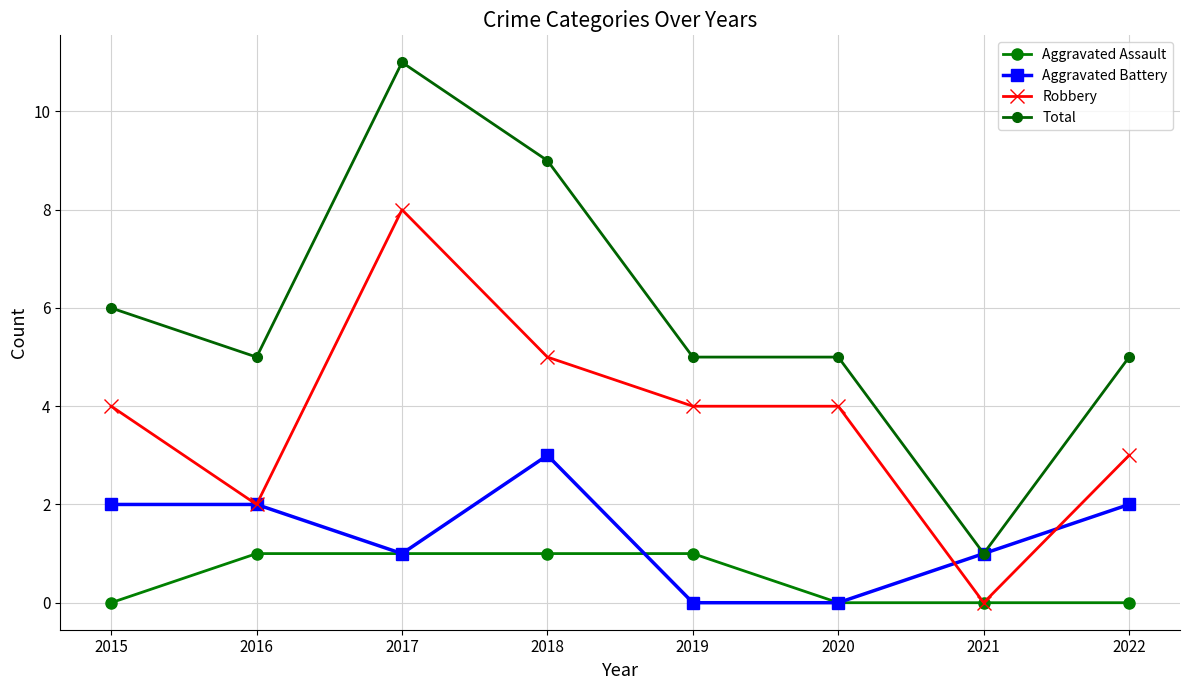

True or false: Total and Robbery intersect in this chart.

False